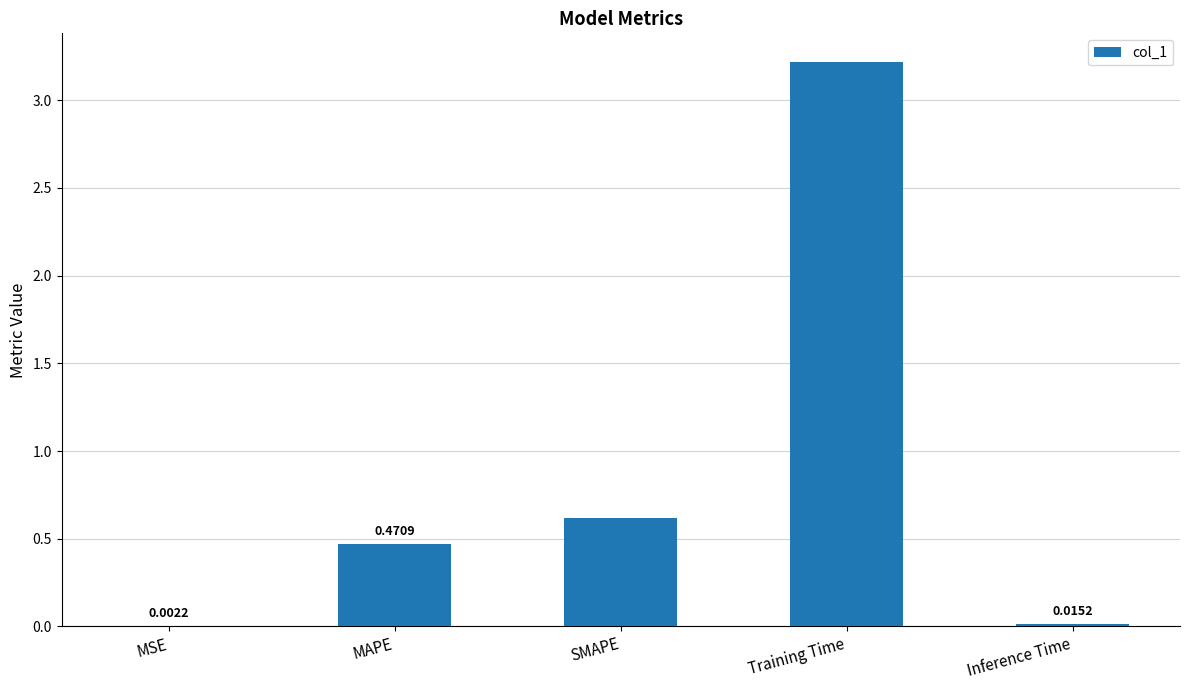

What is the sum of all values?

4.3